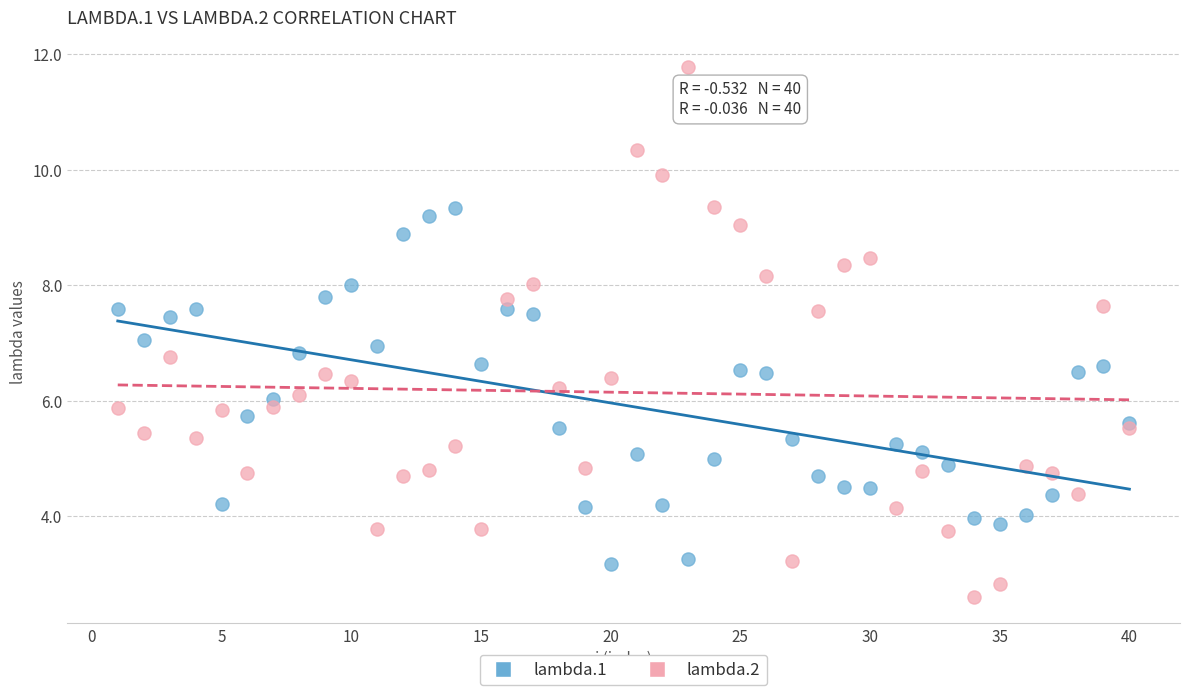

Which series has the widest spread of Y values?

lambda.2